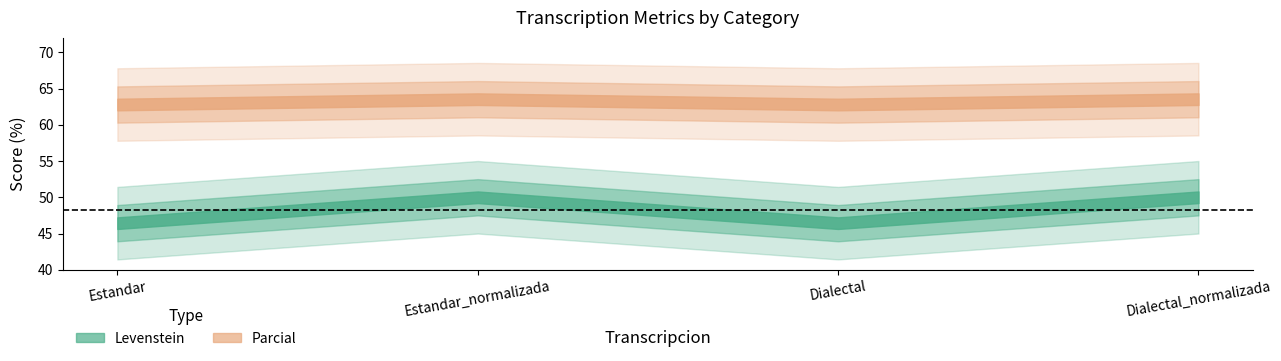

Is the value of Levenstein at Dialectal greater than the value of Parcial at Dialectal?

No